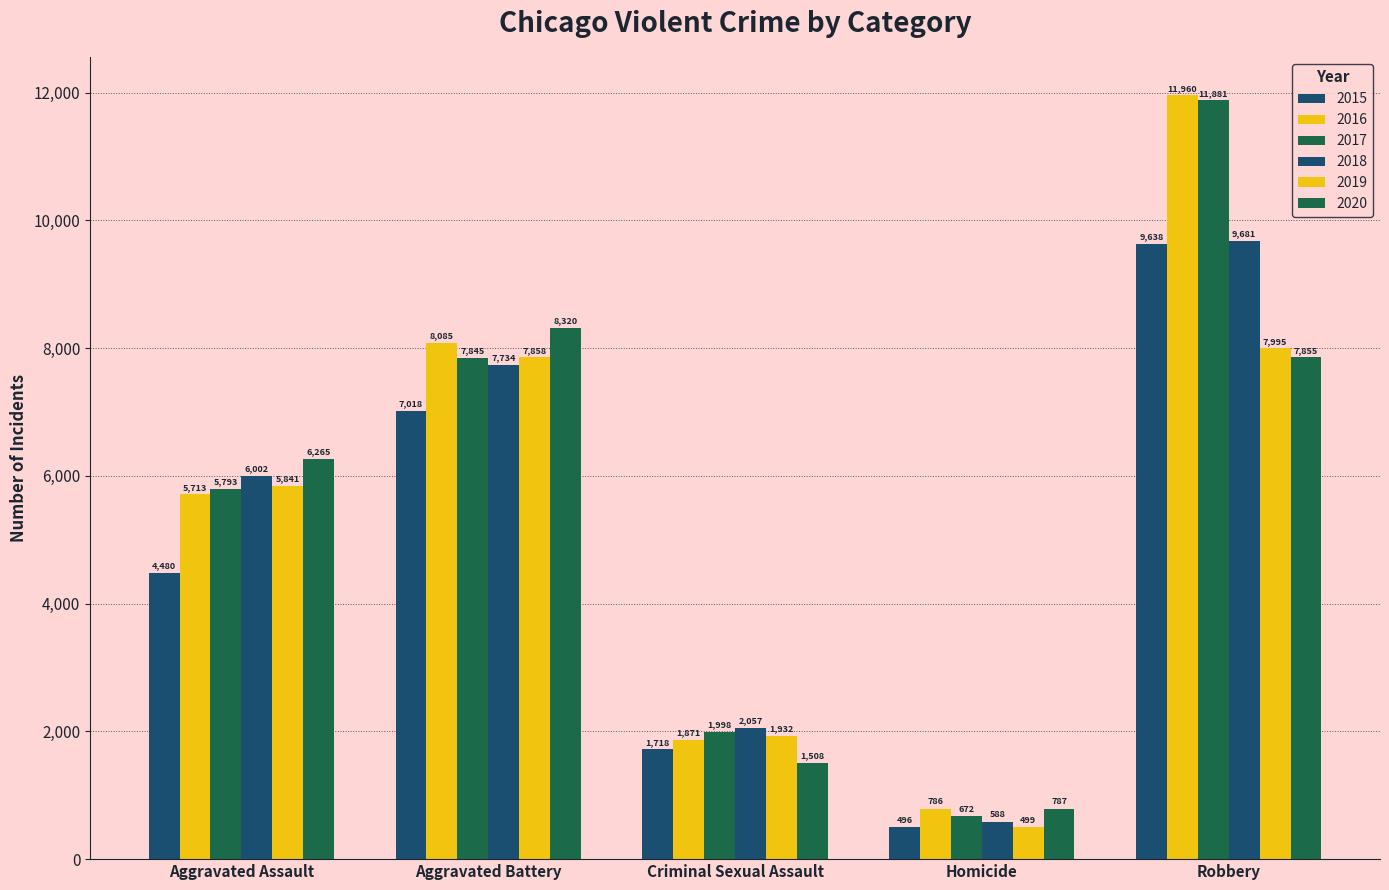

What is the value of the 2016 bar at the 4th from the left?

786